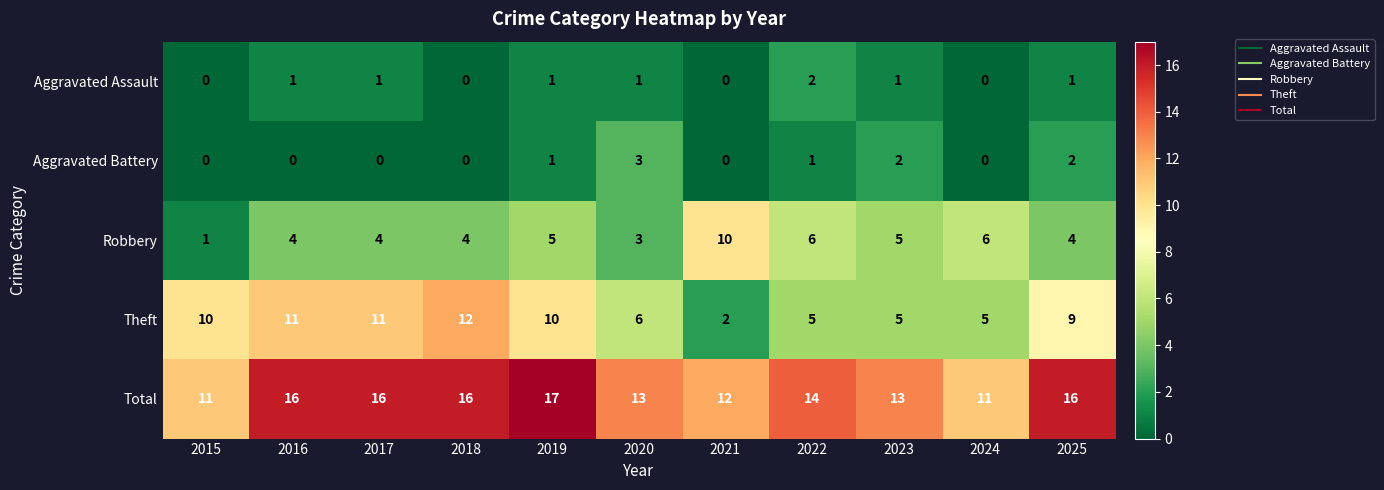

What is the maximum value for Theft?

12